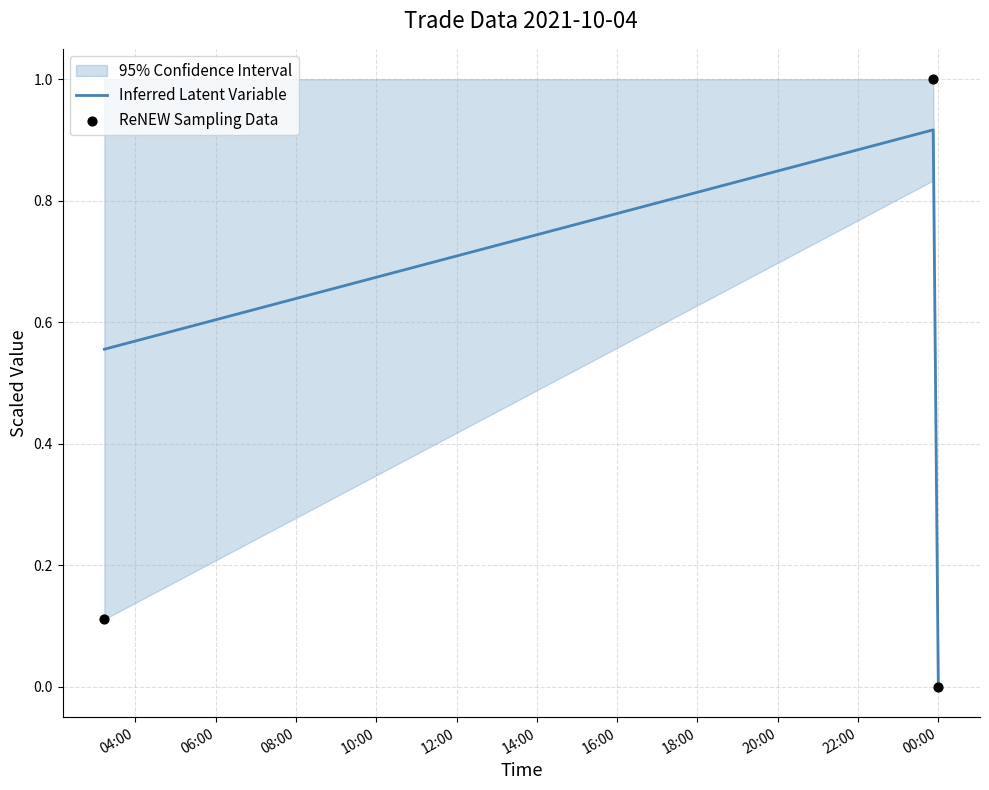

How many values in Inferred Latent Variable are above zero?

2